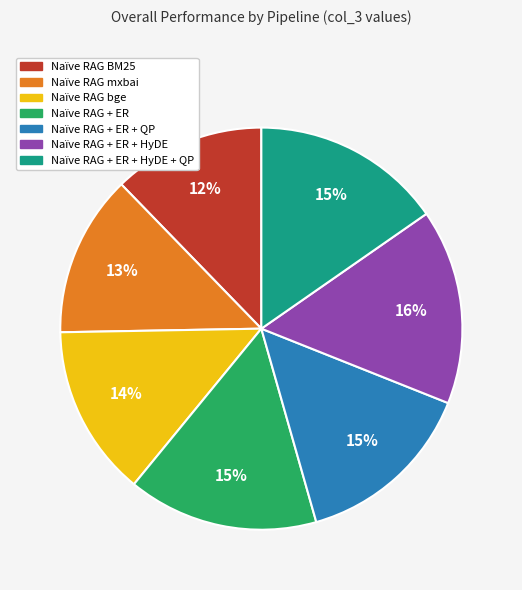

Count the number of slices in the pie.

7